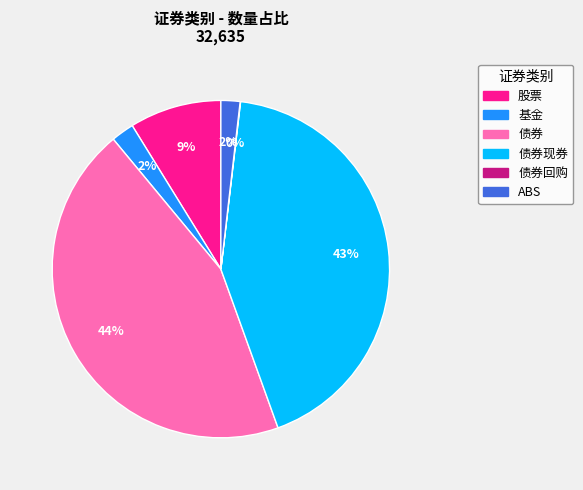

To the nearest percent, what is the average slice percentage?

17%